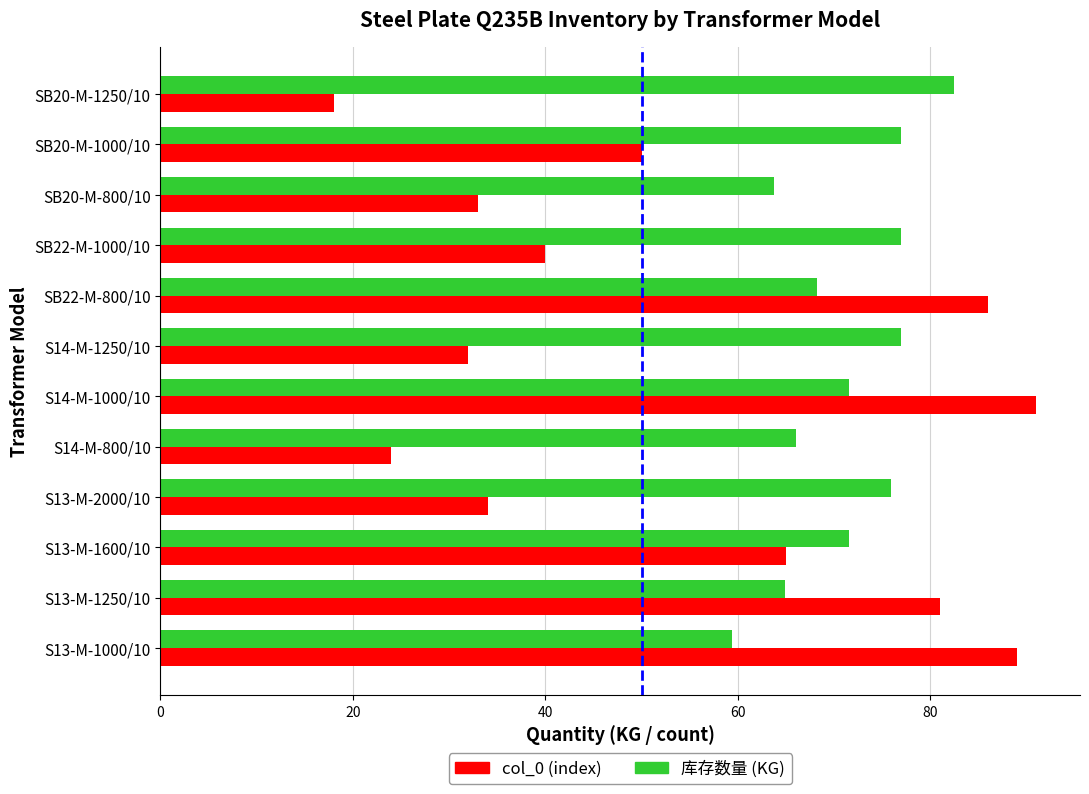

What is the difference between the highest and lowest values at SB22-M-1000/10?

37.0